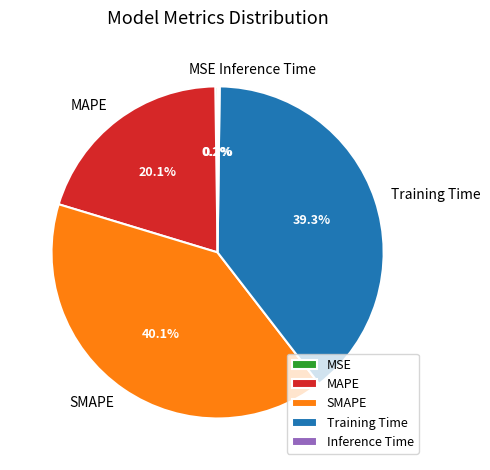

Does MAPE account for over 50% of the chart?

No